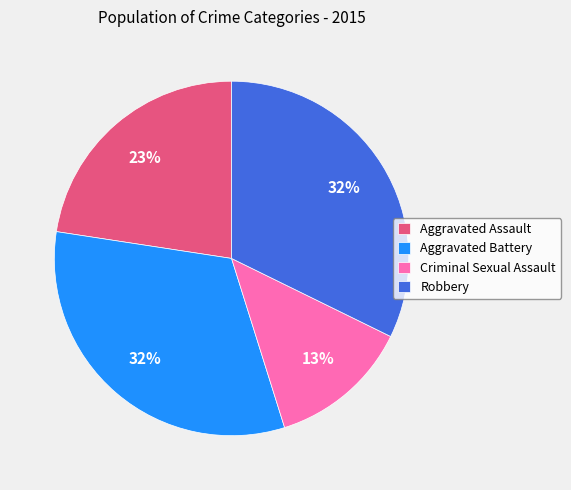

Do Criminal Sexual Assault and Aggravated Battery together represent more than half of the pie?

No